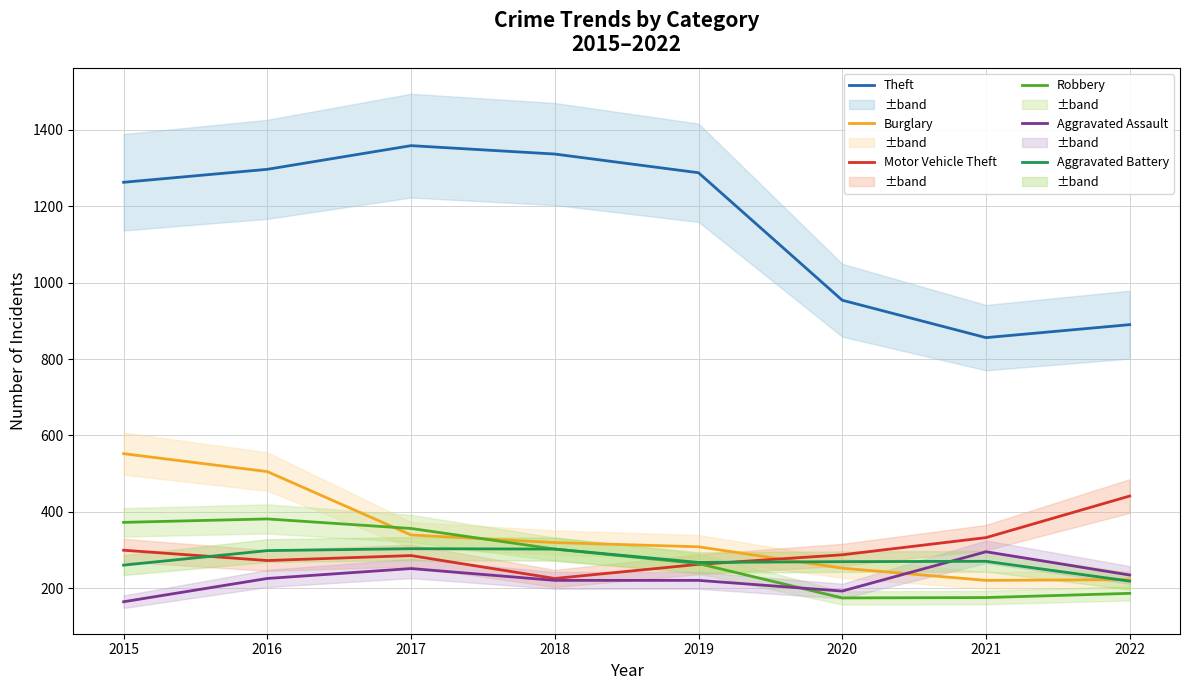

Where is the first local maximum for Theft?

2017